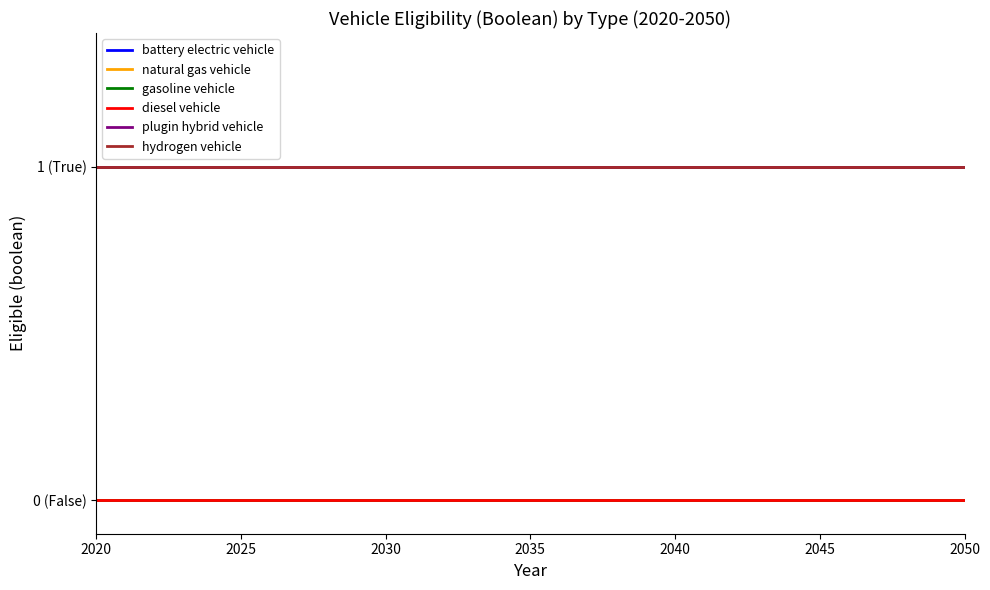

Which series has the largest range (max minus min)?

battery electric vehicle